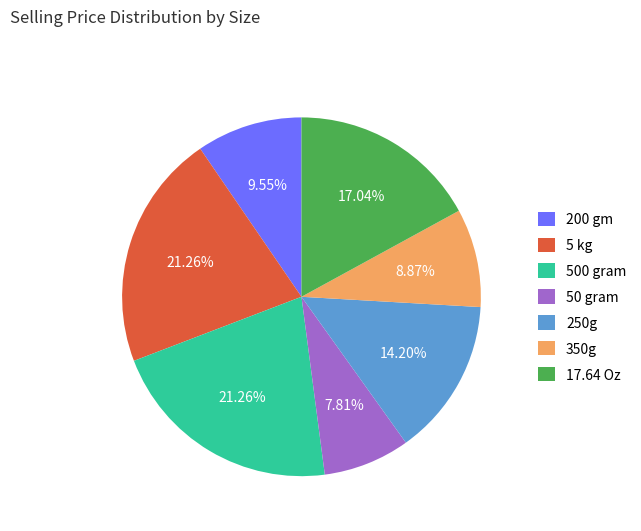

How many segments does this pie chart have?

7